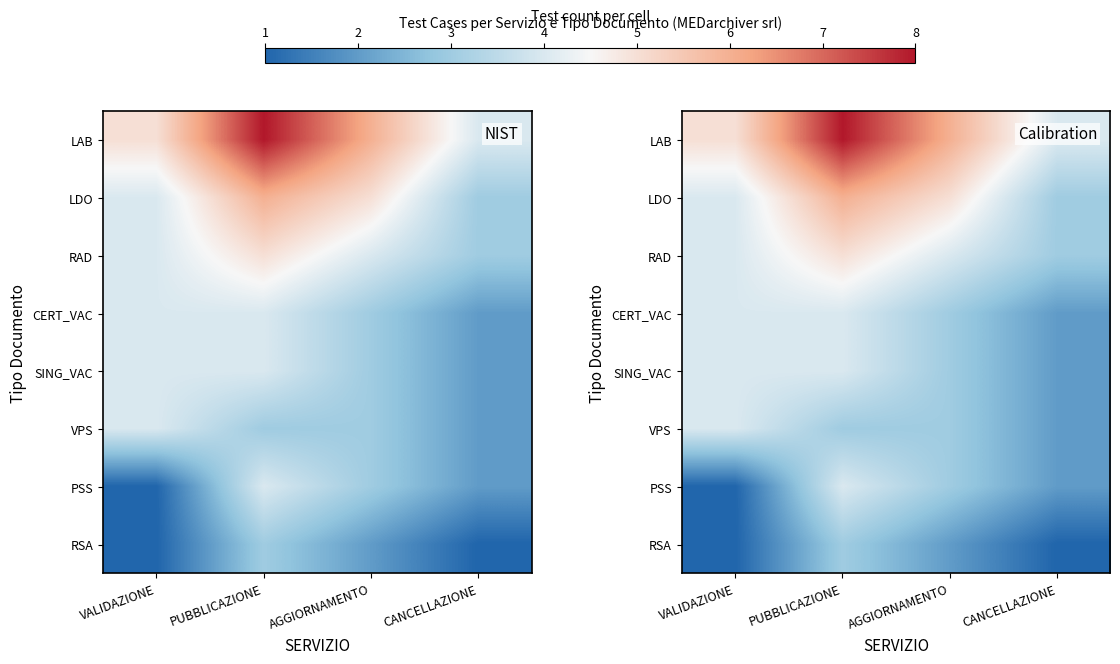

Rank the series at PUBBLICAZIONE from highest to lowest value.

LAB, LDO, RAD, CERT_VAC, SING_VAC, PSS, VPS, RSA